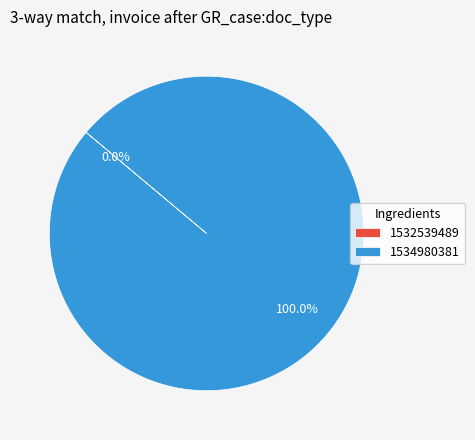

Which slice is the largest?

1534980381